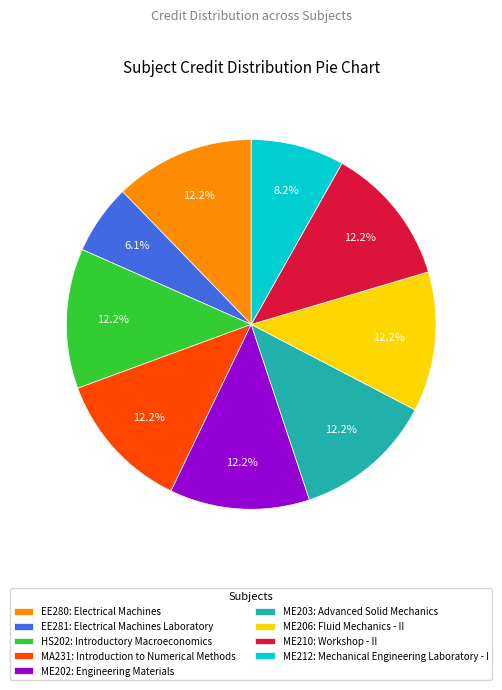

Which has a higher value, EE281: Electrical Machines Laboratory or EE280: Electrical Machines?

EE280: Electrical Machines